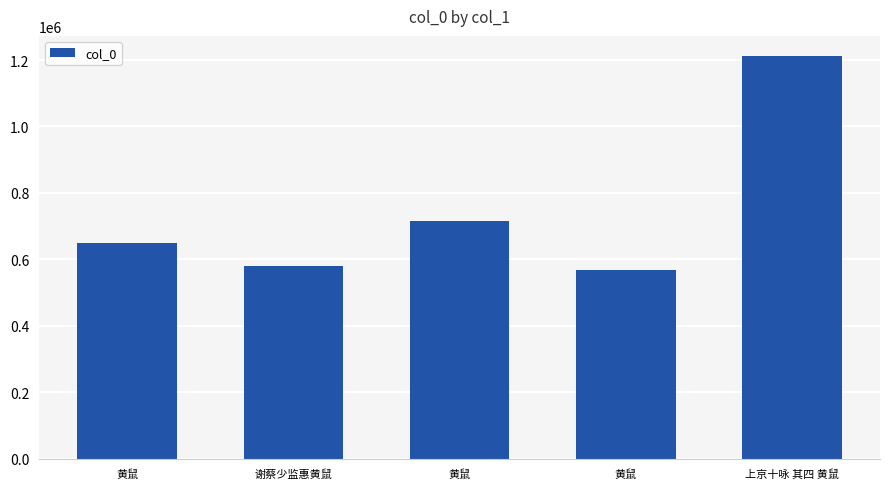

List the labels in order of value, smallest first.

黄鼠, 谢蔡少监惠黄鼠, 黄鼠, 黄鼠, 上京十咏 其四 黄鼠